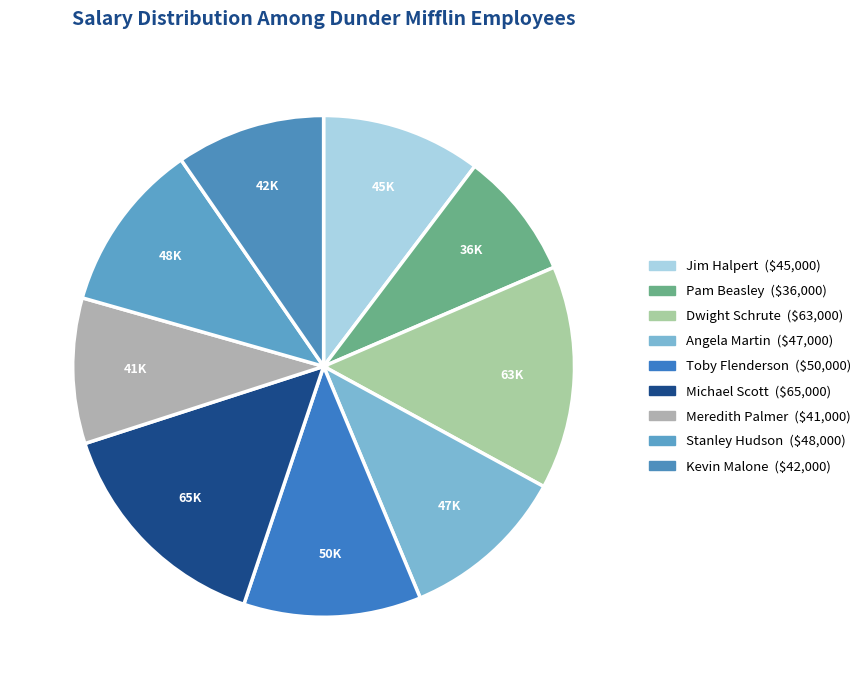

How many slices are in this pie chart?

9